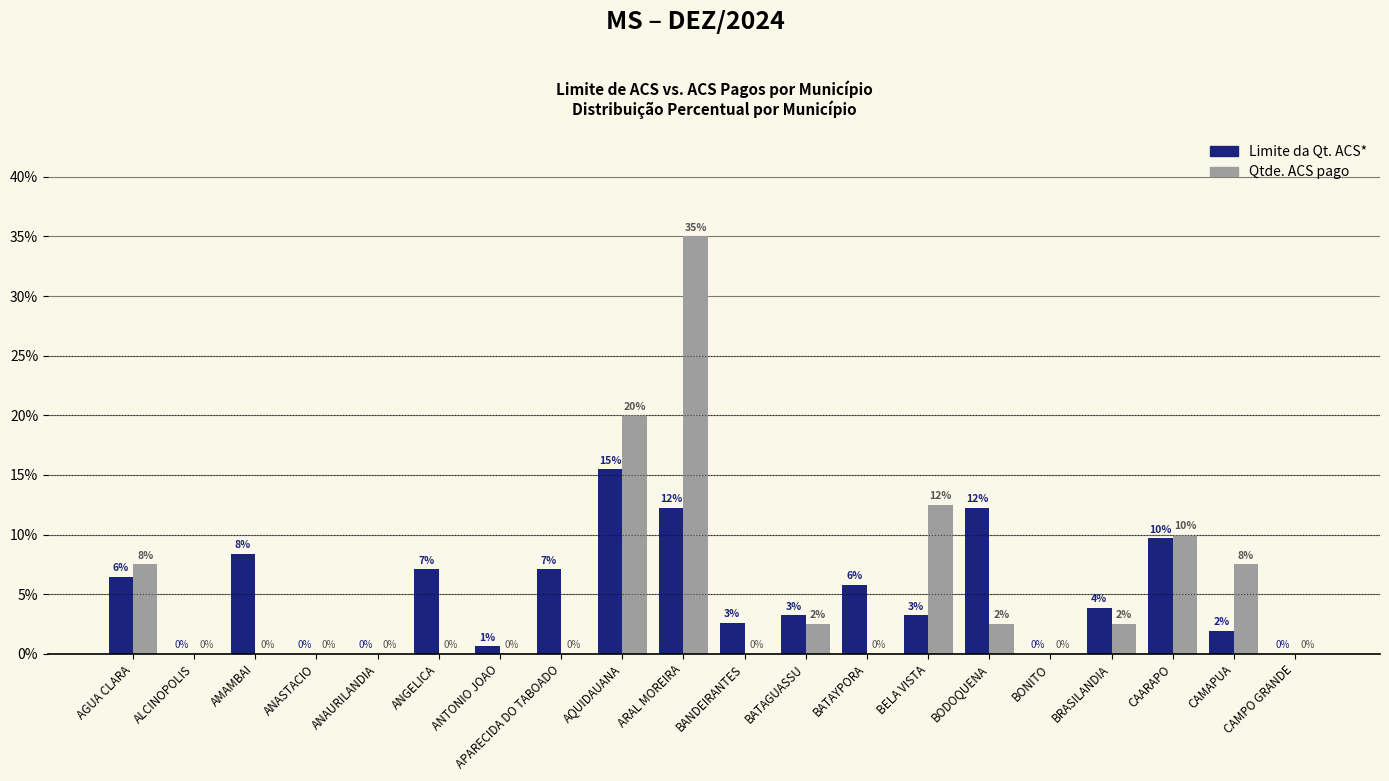

Read the Qtde. ACS pago value at BODOQUENA.

2.5